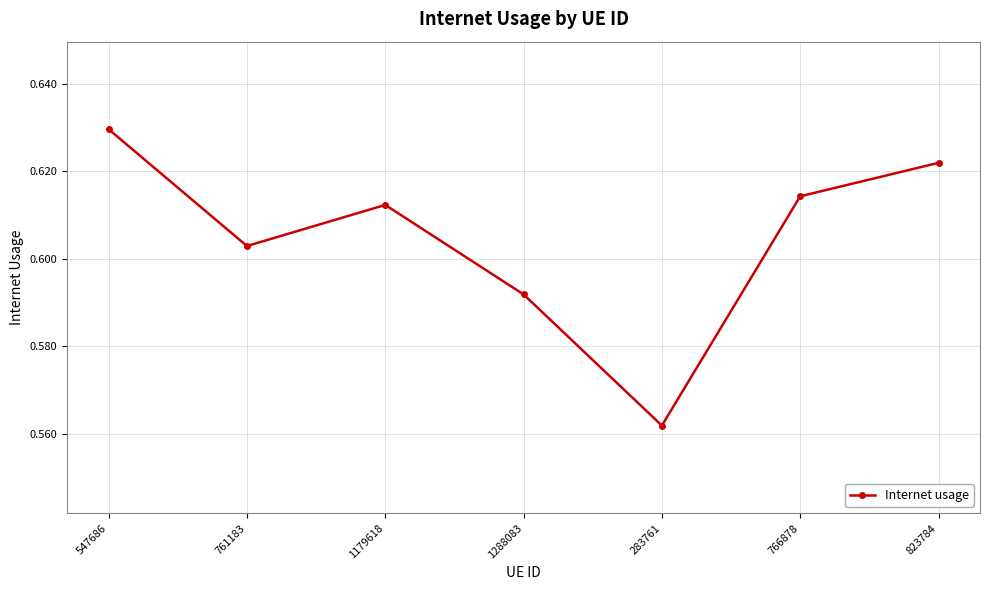

Which label corresponds to the largest value in the chart?

547686